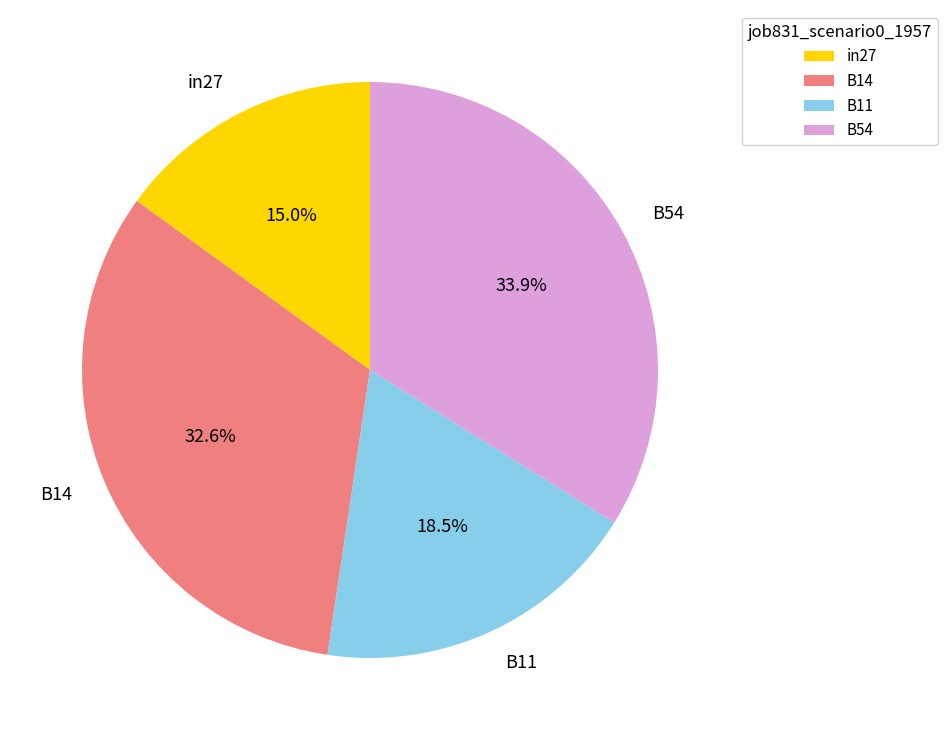

What percentage is the B54 slice, to the nearest percent?

34%